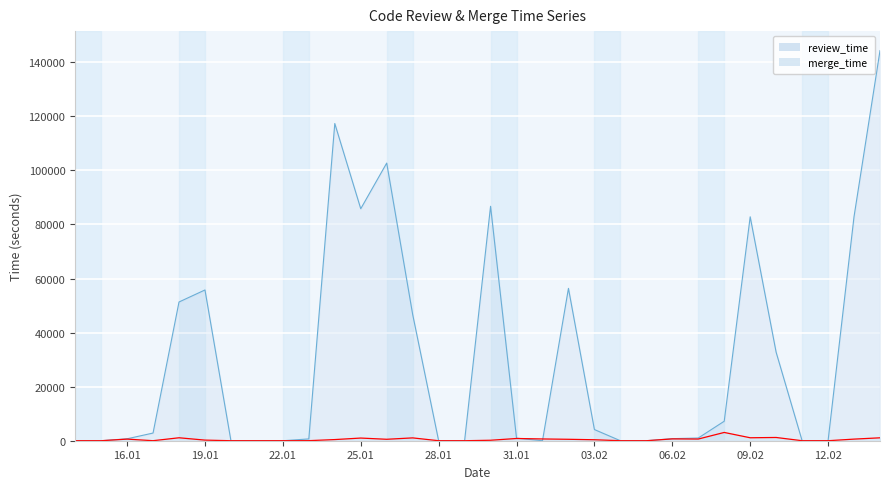

Which has a higher value, 2023-02-12 or 2023-01-20?

2023-02-12